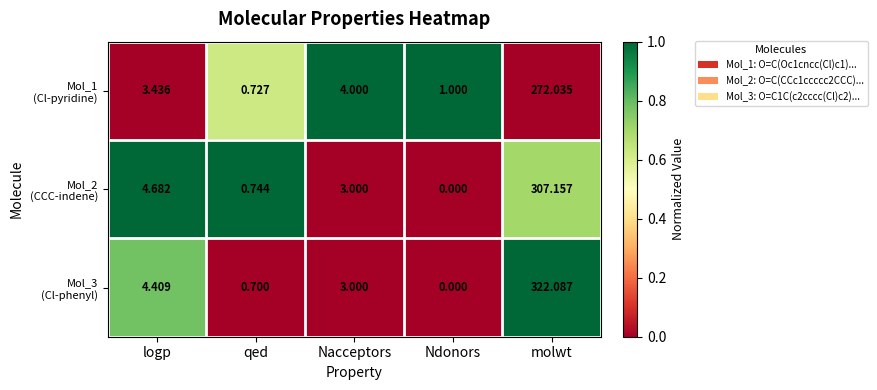

At which category is the sum across all series the highest?

molwt